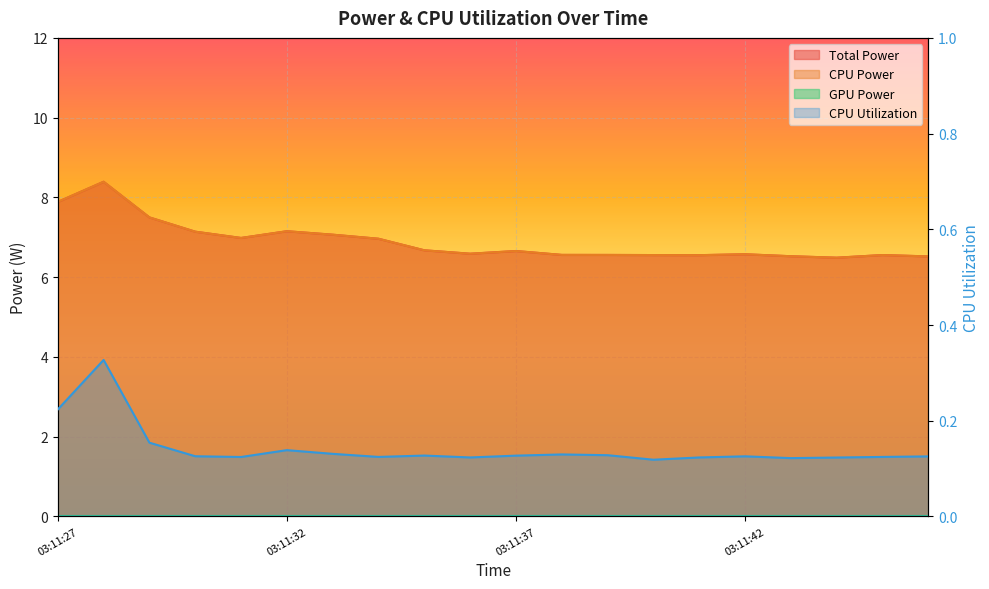

Which category has the highest value across all series?

03:11:28